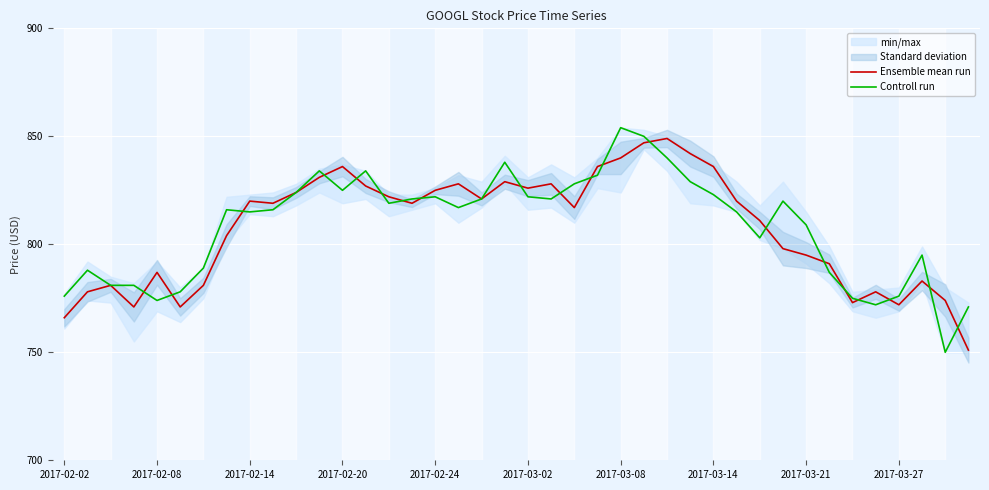

What is the difference between the maximum and minimum values in the Controll run series?

104